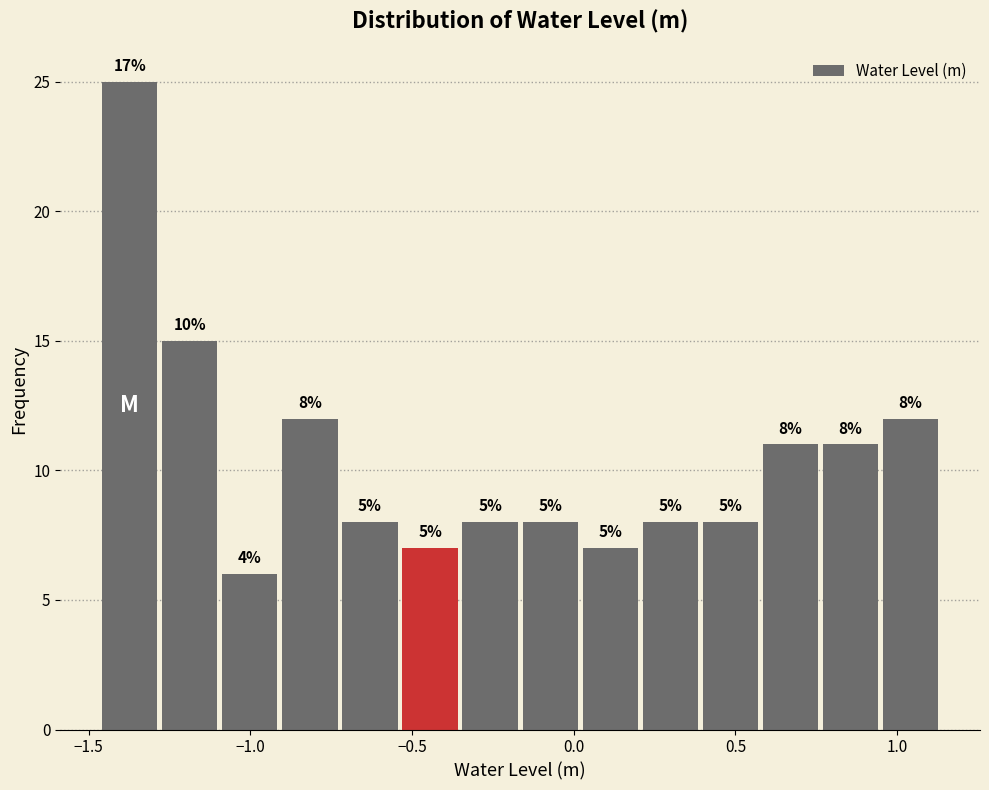

Read against the x-axis, roughly where is the centre of the tallest bar?

-1.35